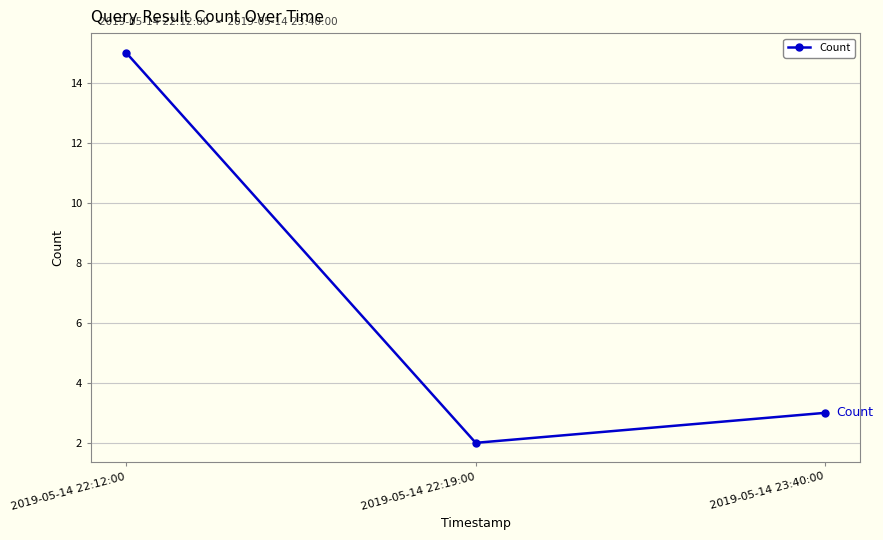

How many lines are shown in the chart?

1